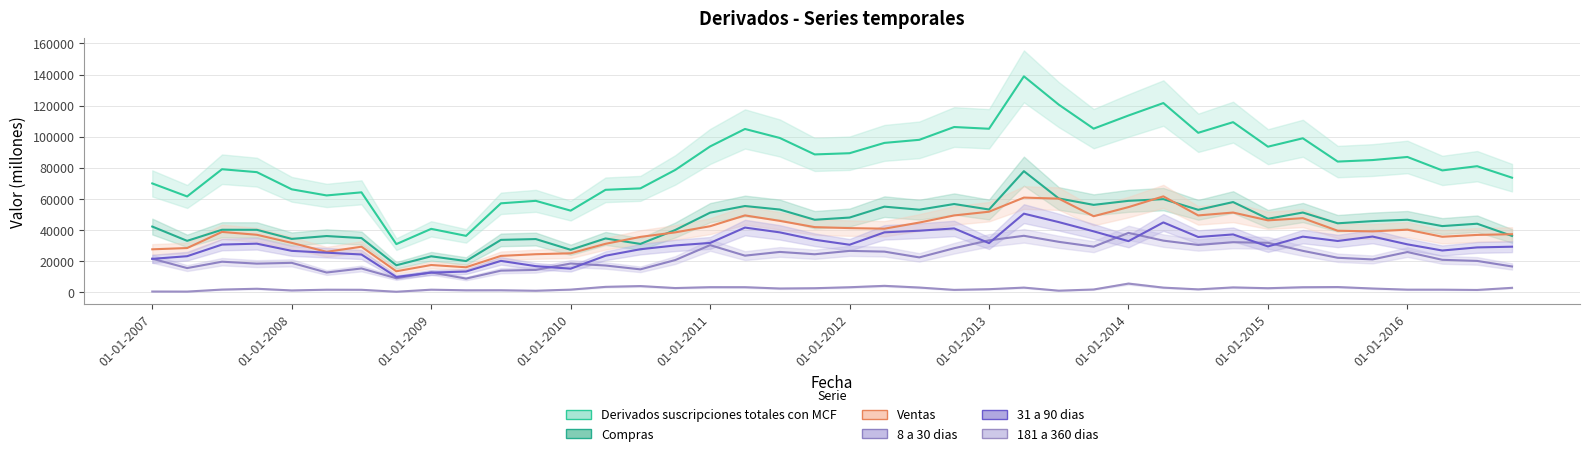

What is the value of the 31 a 90 dias point at the 25th from the left?

31691